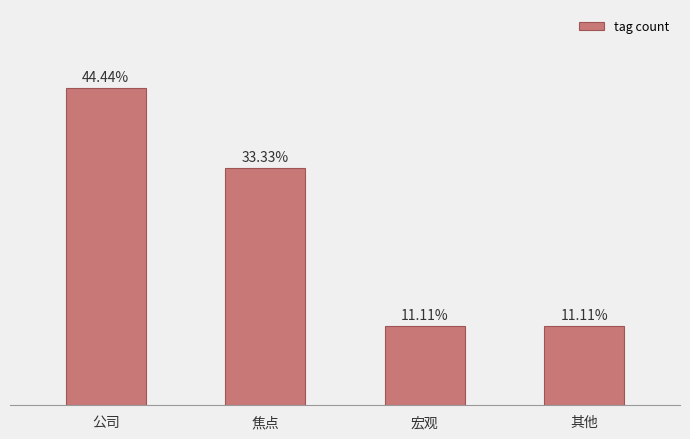

What position from the left is 宏观?

3